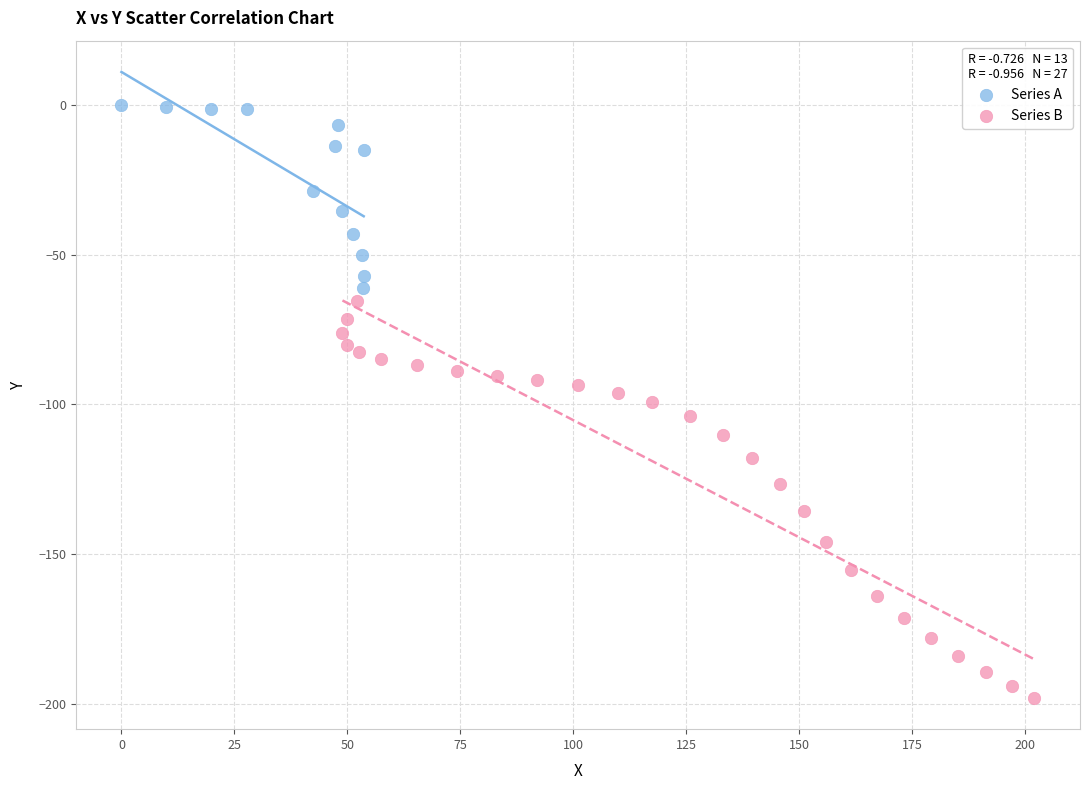

Which series reaches the minimum Y coordinate?

Series B